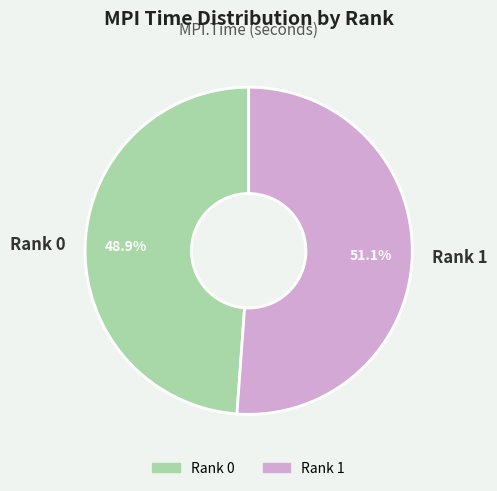

Rank the categories by value from lowest to highest.

Rank 0, Rank 1